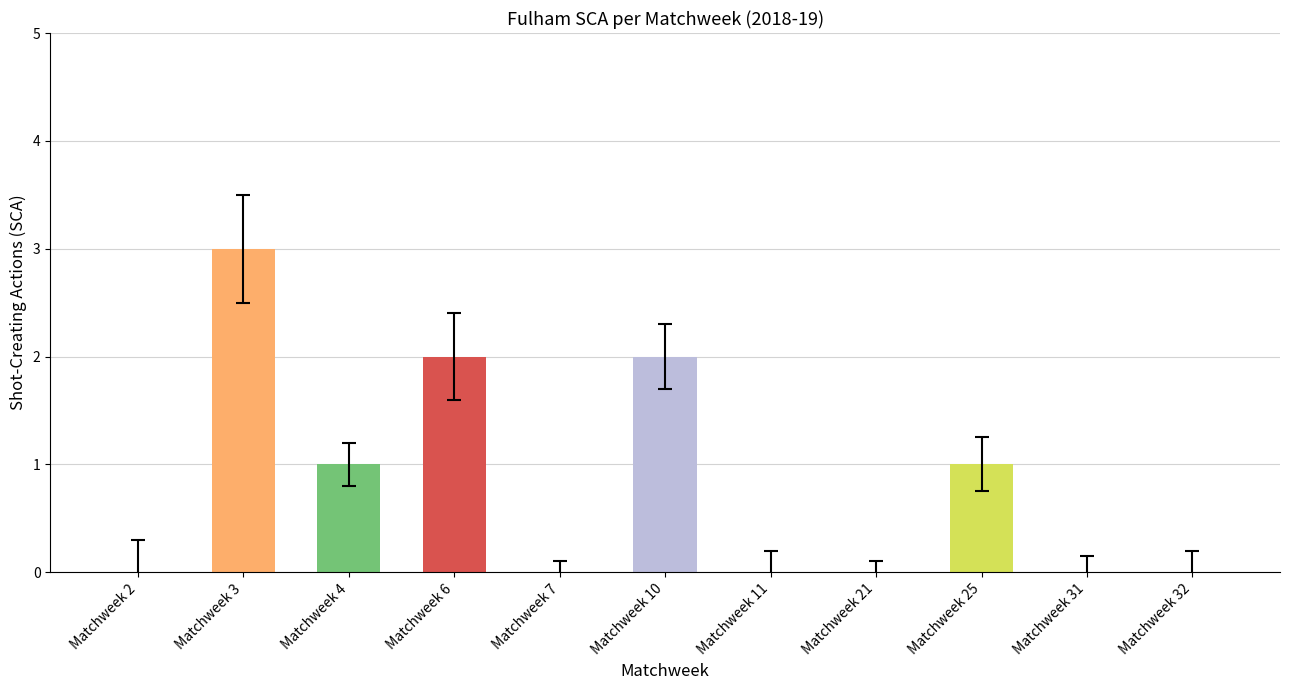

Are the bars grouped side by side (vs. stacked)?

No